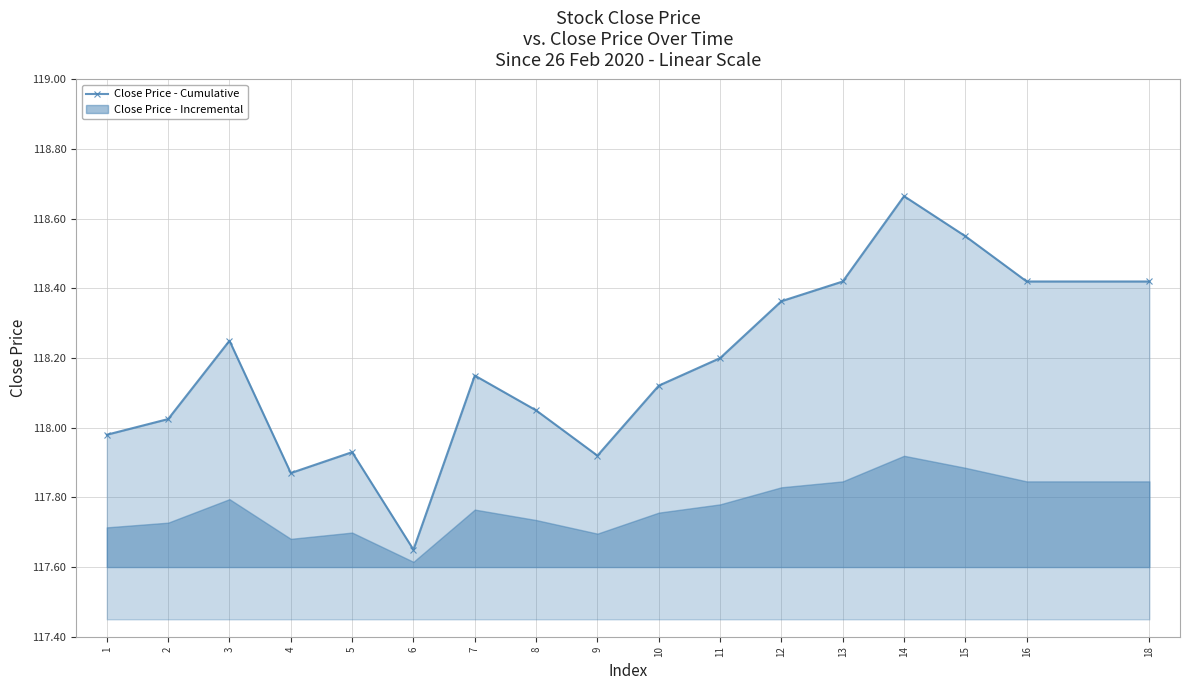

How many values are below 118?

5